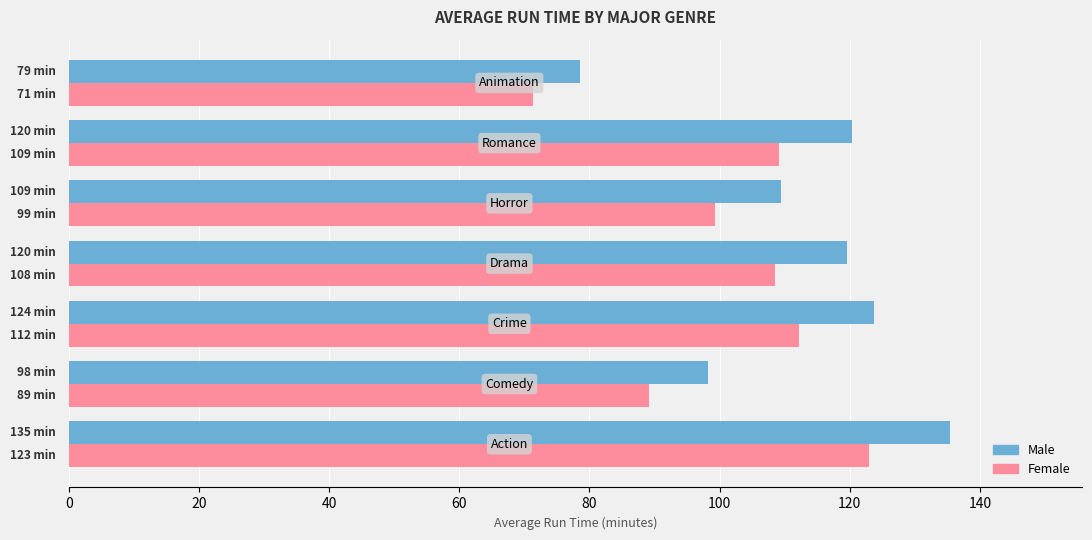

What is the sum of all Male values?

785.2